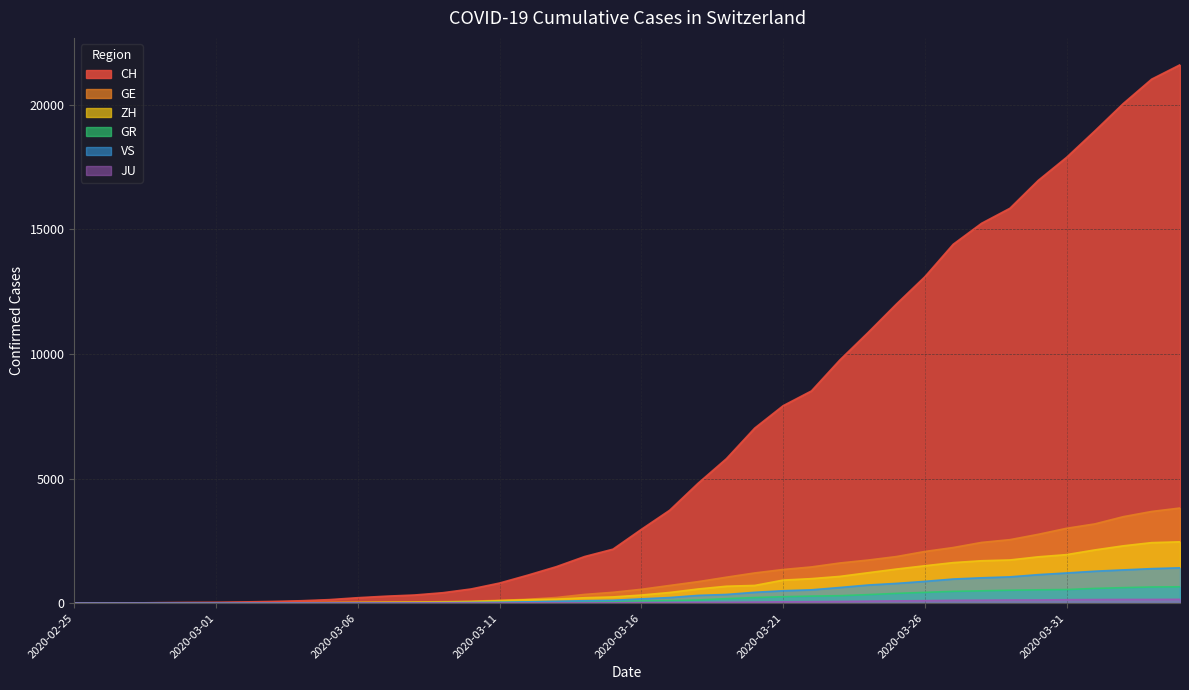

The value of CH at 2020-03-25 is 19374. True or false?

False